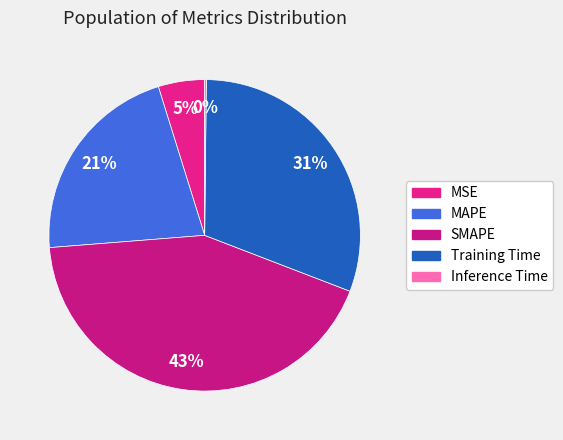

The SMAPE slice represents 43% of the pie. True or false?

True